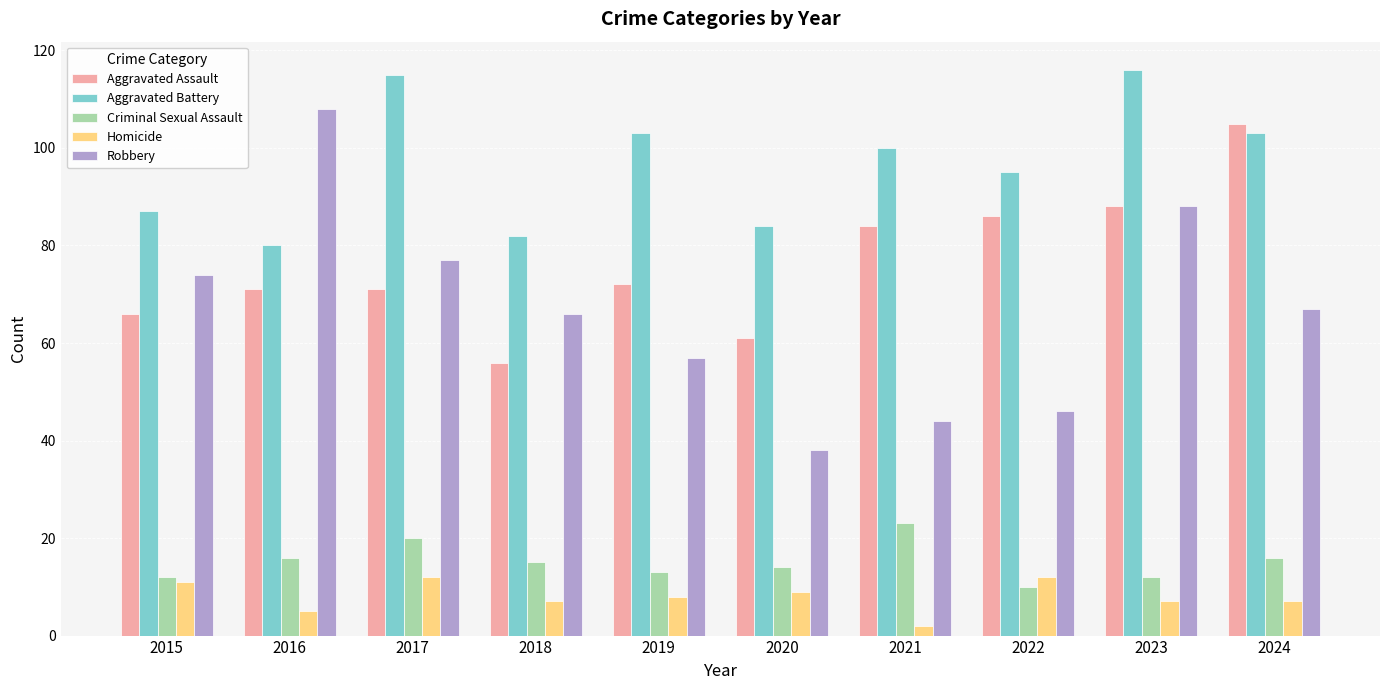

How many bars are there in total?

50